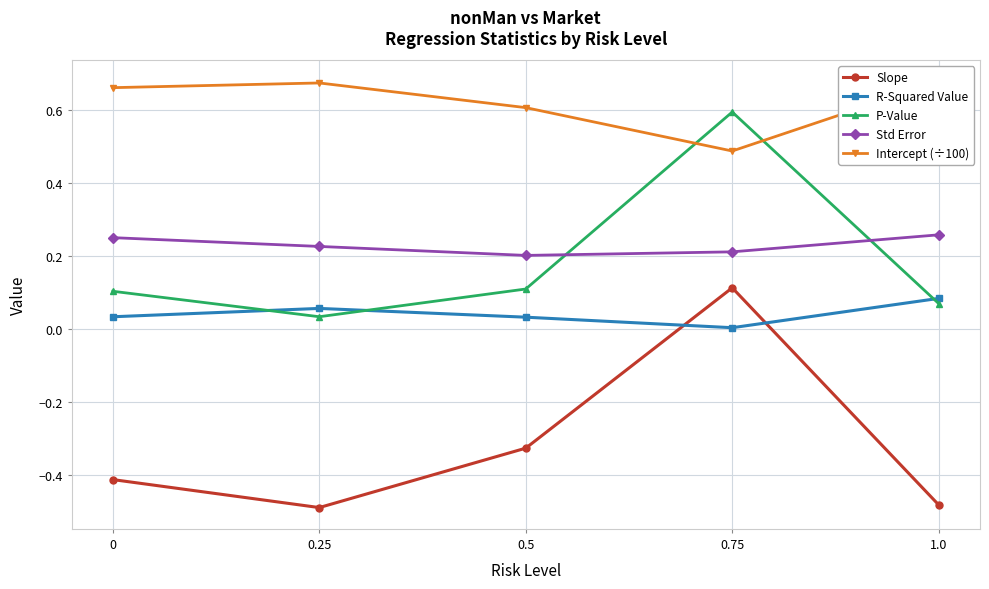

How many times do P-Value and Intercept (÷100) cross each other?

2